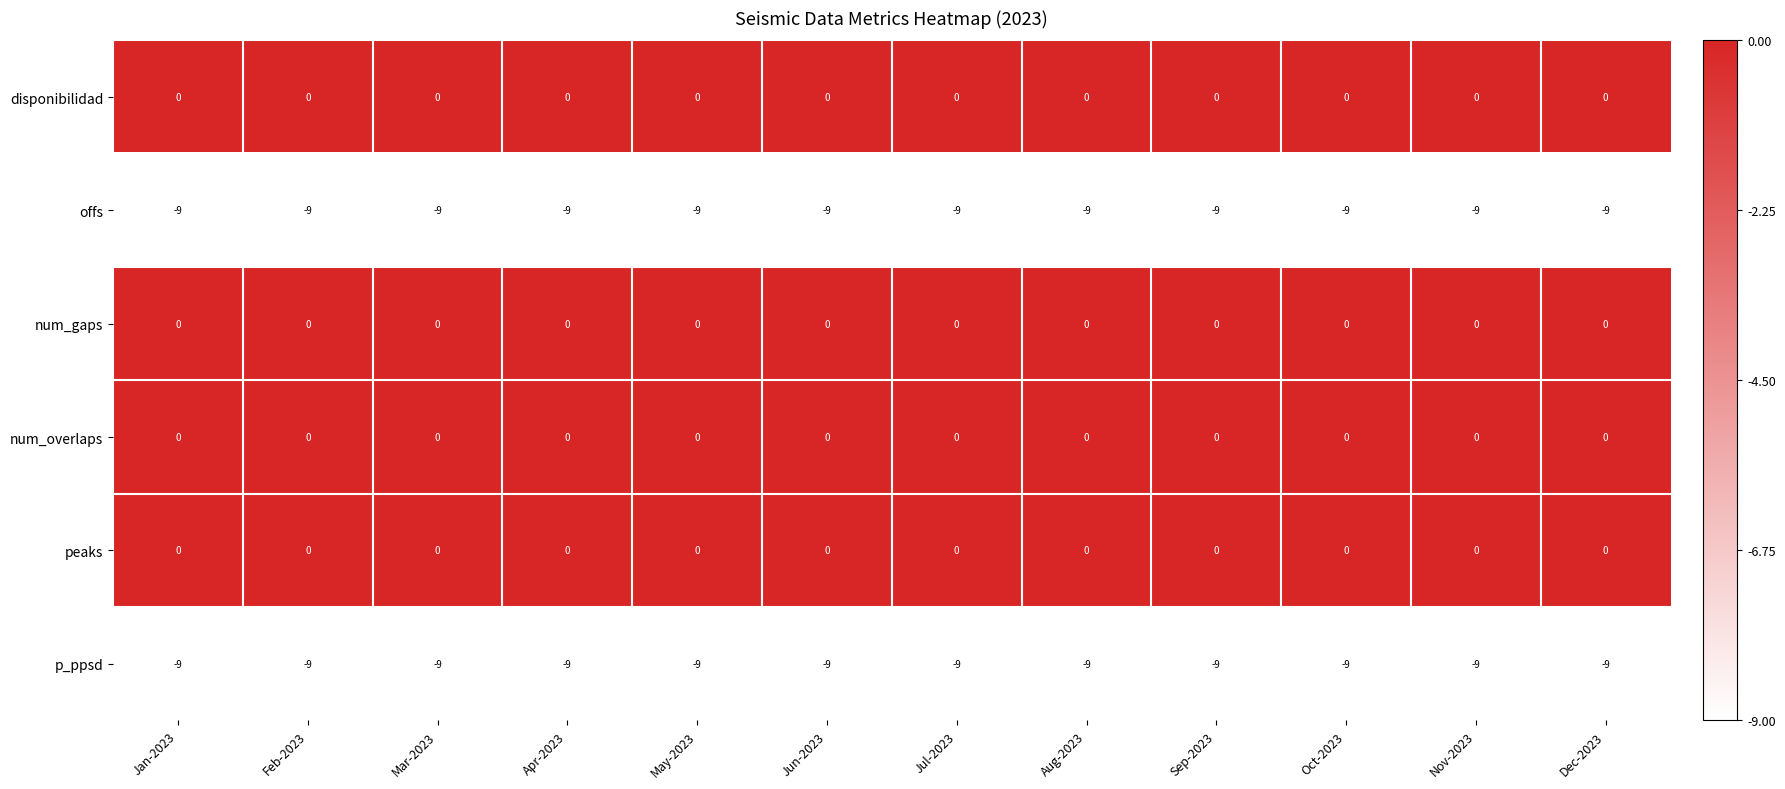

Count the number of data series in this chart.

6